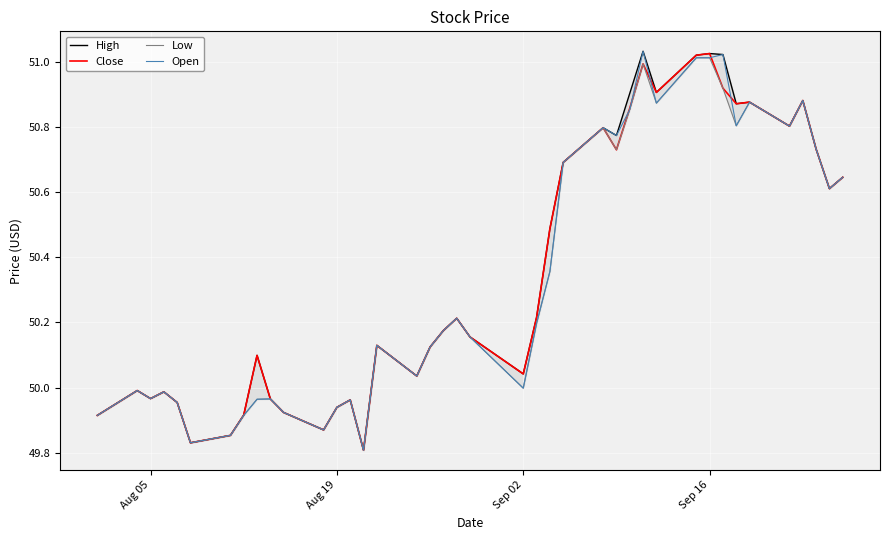

What is the value of the Open point at the 5th from the left?

50.0